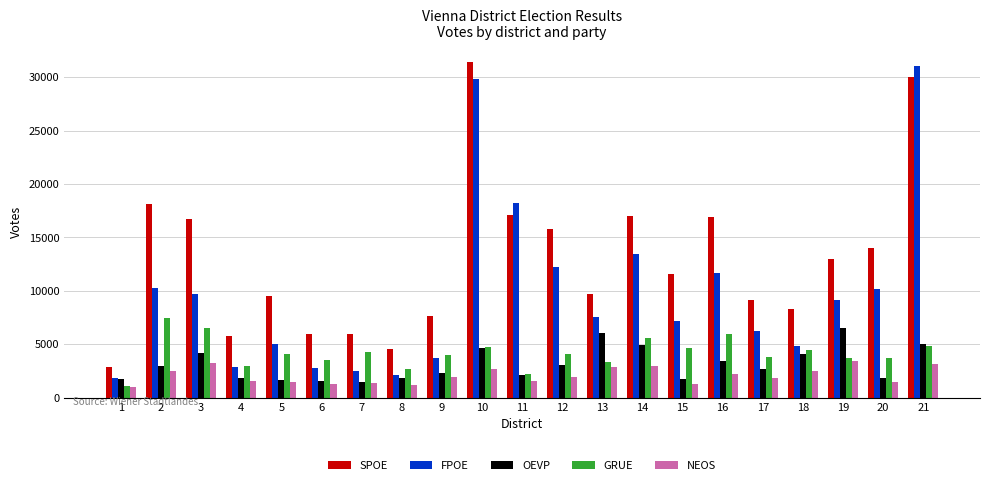

What is the difference between the maximum and minimum values in the OEVP series?

5089